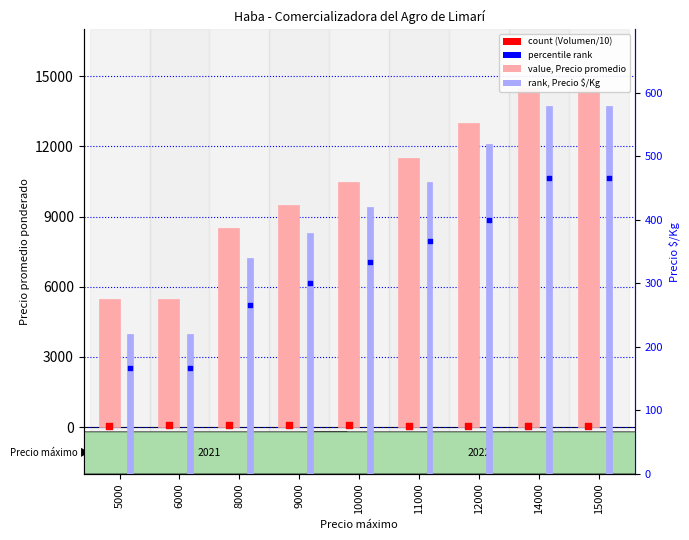

Which series has the largest Y range (max minus min)?

Precio promedio ponderado